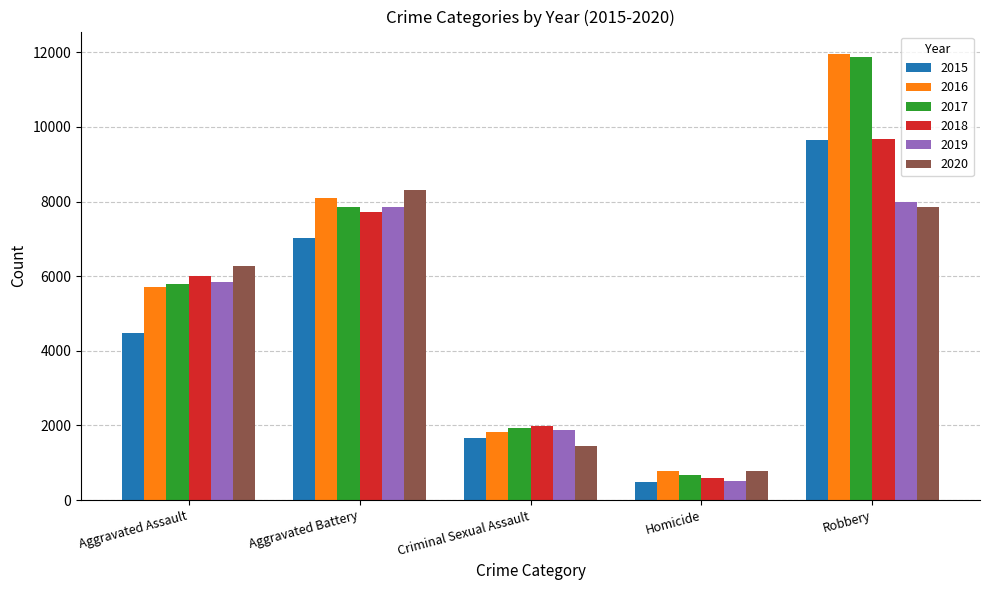

Rank the categories by 2018 value from highest to lowest.

Robbery, Aggravated Battery, Aggravated Assault, Criminal Sexual Assault, Homicide